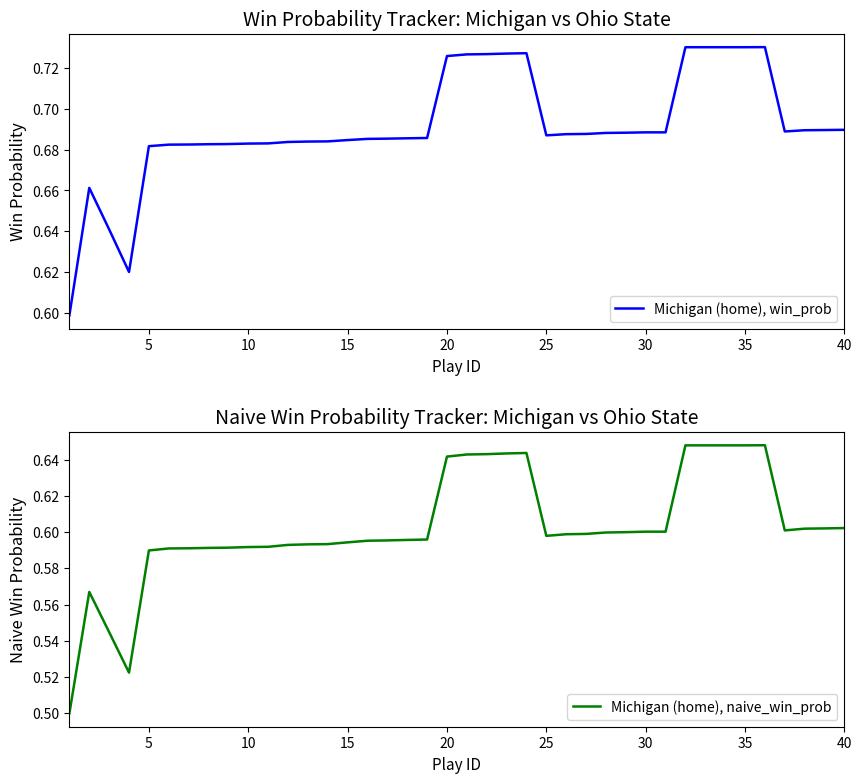

Which series has the largest total across all categories?

Michigan (home), win_prob